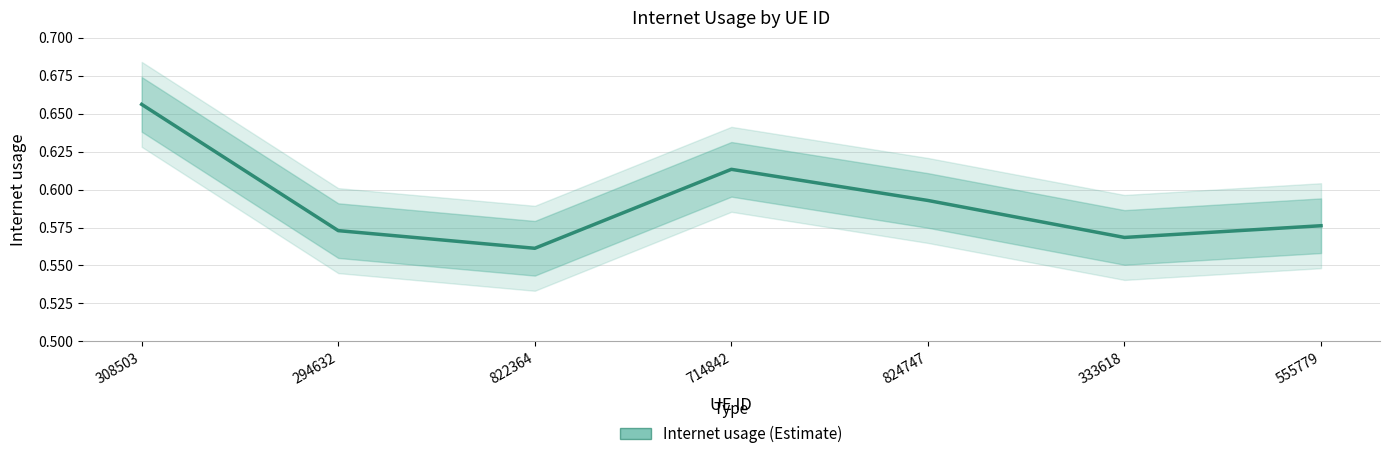

What is the smallest value displayed?

0.6